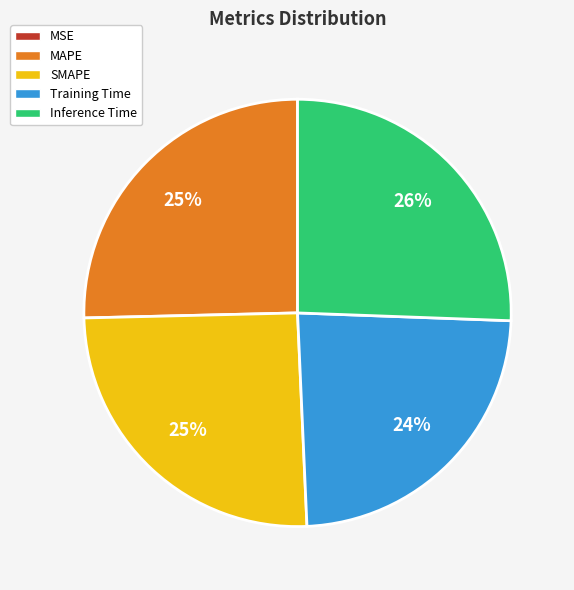

To the nearest percent, what is the average slice percentage?

20%